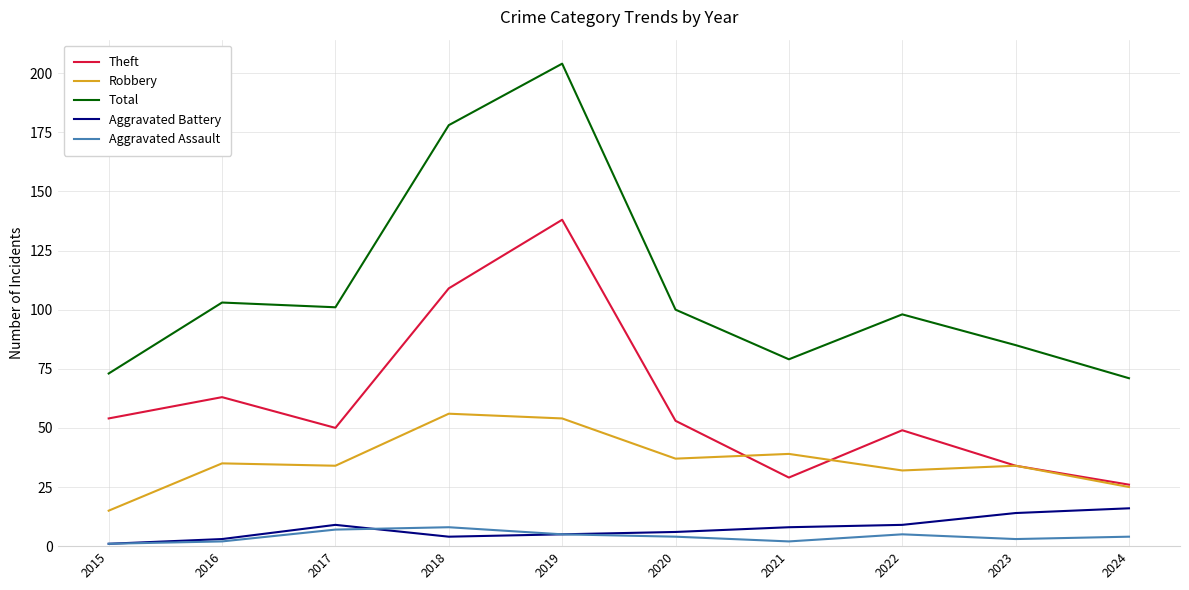

True or false: Aggravated Battery and Total intersect in this chart.

False